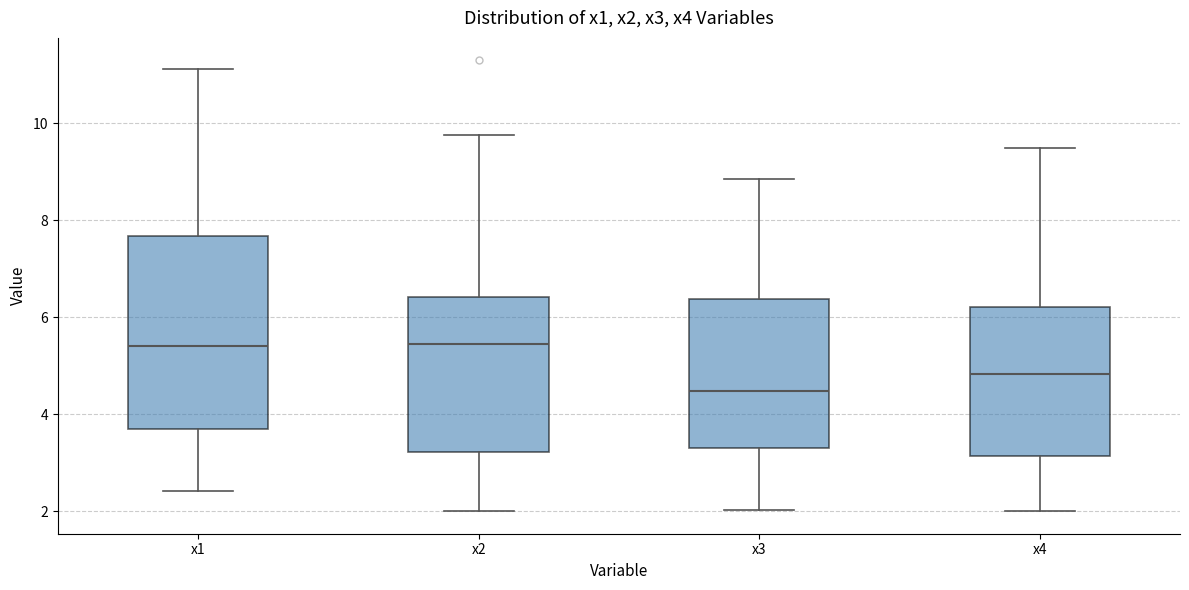

Where is the upper edge of the box for x2 on the y-axis? The values are not printed on the chart, so give them approximately, as read against the axis.

6.4